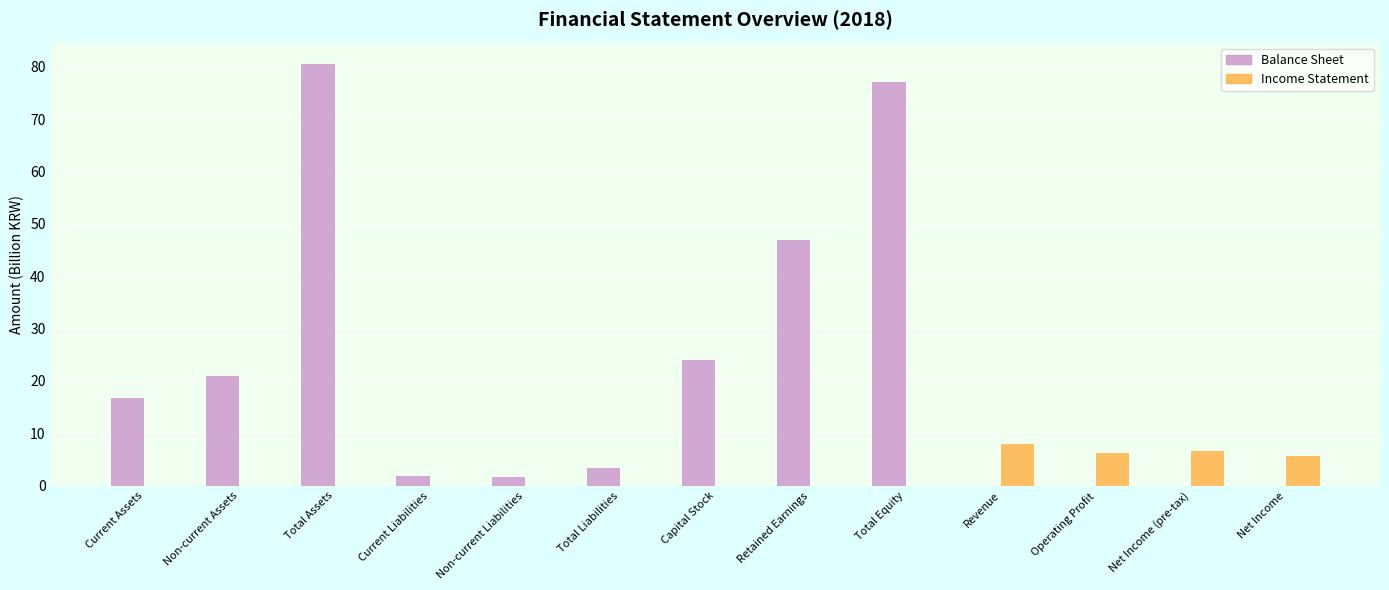

Which series has the largest total across all categories?

Balance Sheet